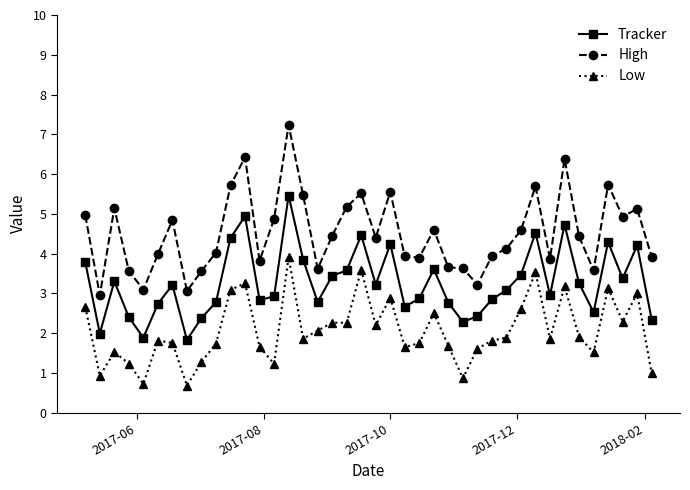

What is the value of the High point at the 27th from the left?

3.6